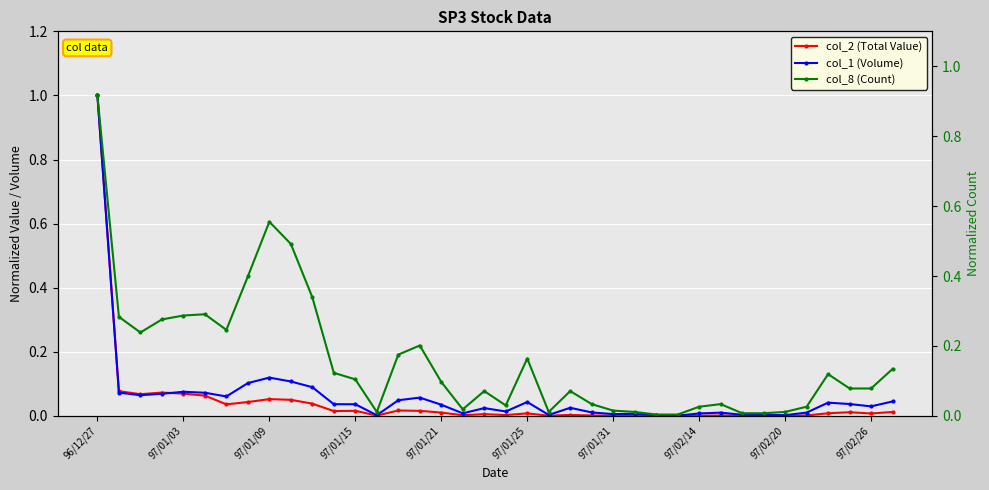

How many times do col_2 (Total Value) and col_1 (Volume) cross each other?

1